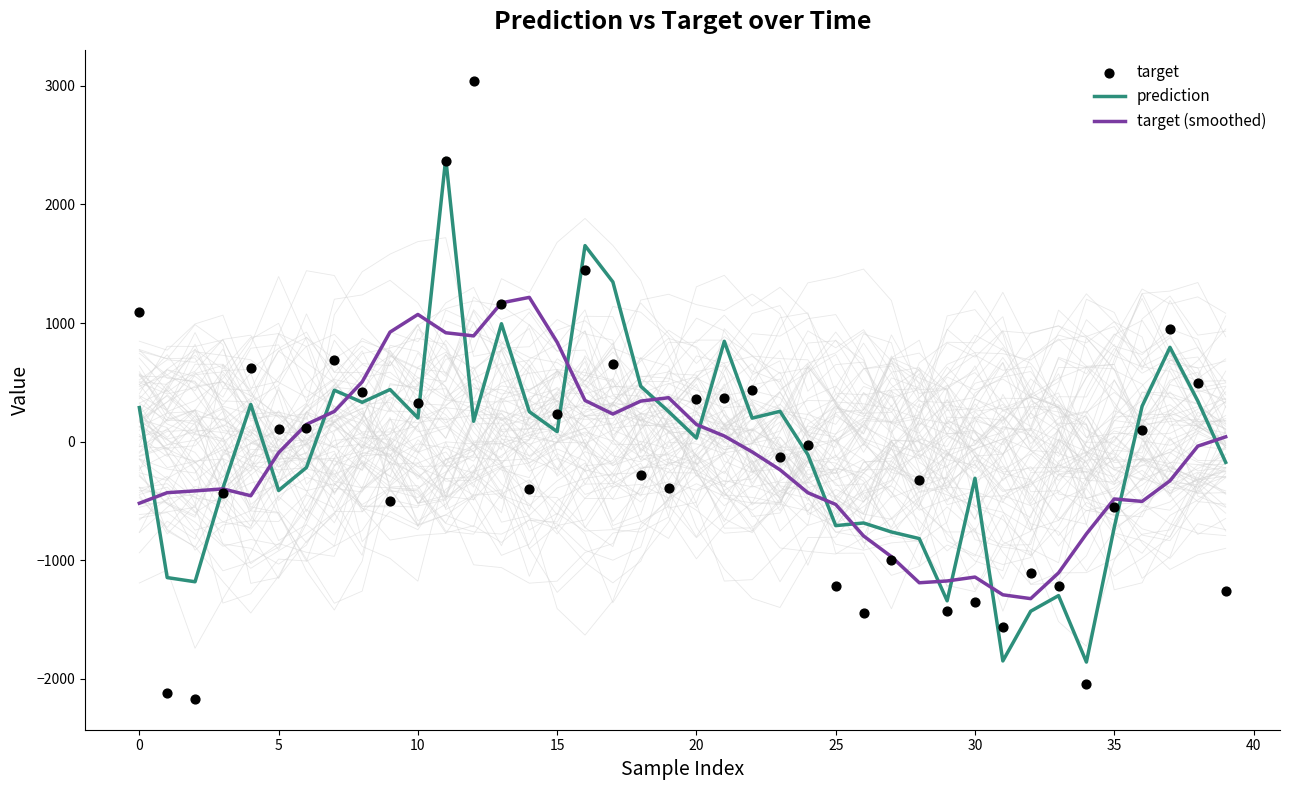

Which series contains the highest Y value?

target